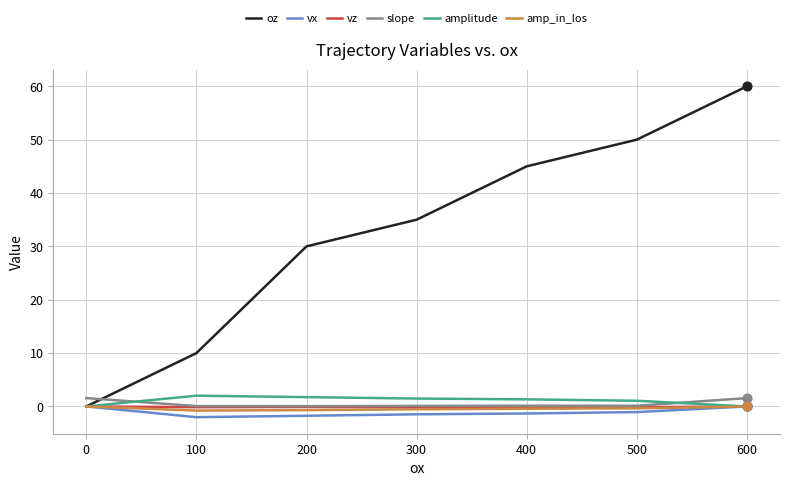

Which series has the largest range (max minus min)?

oz